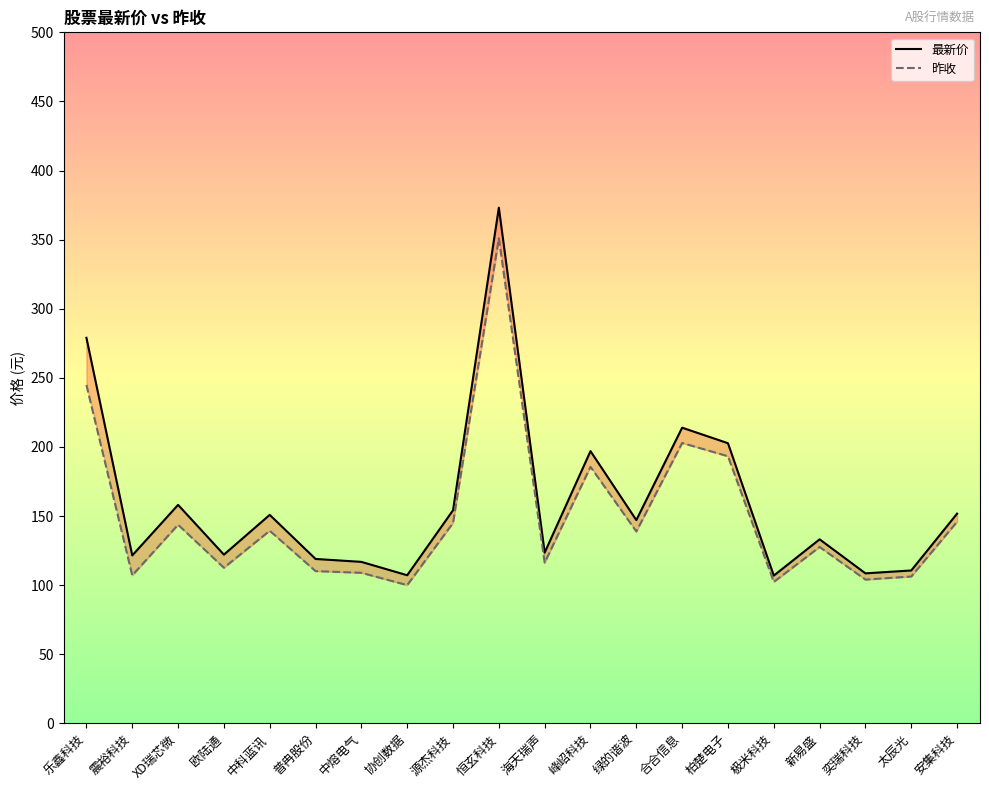

Reading left to right, transcribe all the data shown in this chart.

最新价: 乐鑫科技=279.0	震裕科技=121.5	XD瑞芯微=158.1	欧陆通=122.1	中科蓝讯=150.9	普冉股份=119.0	中熔电气=116.9	协创数据=107.2	源杰科技=154.2	恒玄科技=373.1	海天瑞声=123.6	峰岹科技=197.0	绿的谐波=147.1	合合信息=214.0	柏楚电子=202.7	极米科技=107.0	新易盛=133.2	奕瑞科技=108.6	太辰光=110.7	安集科技=151.8
昨收: 乐鑫科技=244.9	震裕科技=107.1	XD瑞芯微=143.8	欧陆通=112.6	中科蓝讯=139.4	普冉股份=110.2	中熔电气=109.0	协创数据=100.1	源杰科技=145.0	恒玄科技=350.9	海天瑞声=116.3	峰岹科技=185.7	绿的谐波=138.9	合合信息=202.9	柏楚电子=193.3	极米科技=102.4	新易盛=127.7	奕瑞科技=104.1	太辰光=106.3	安集科技=145.9